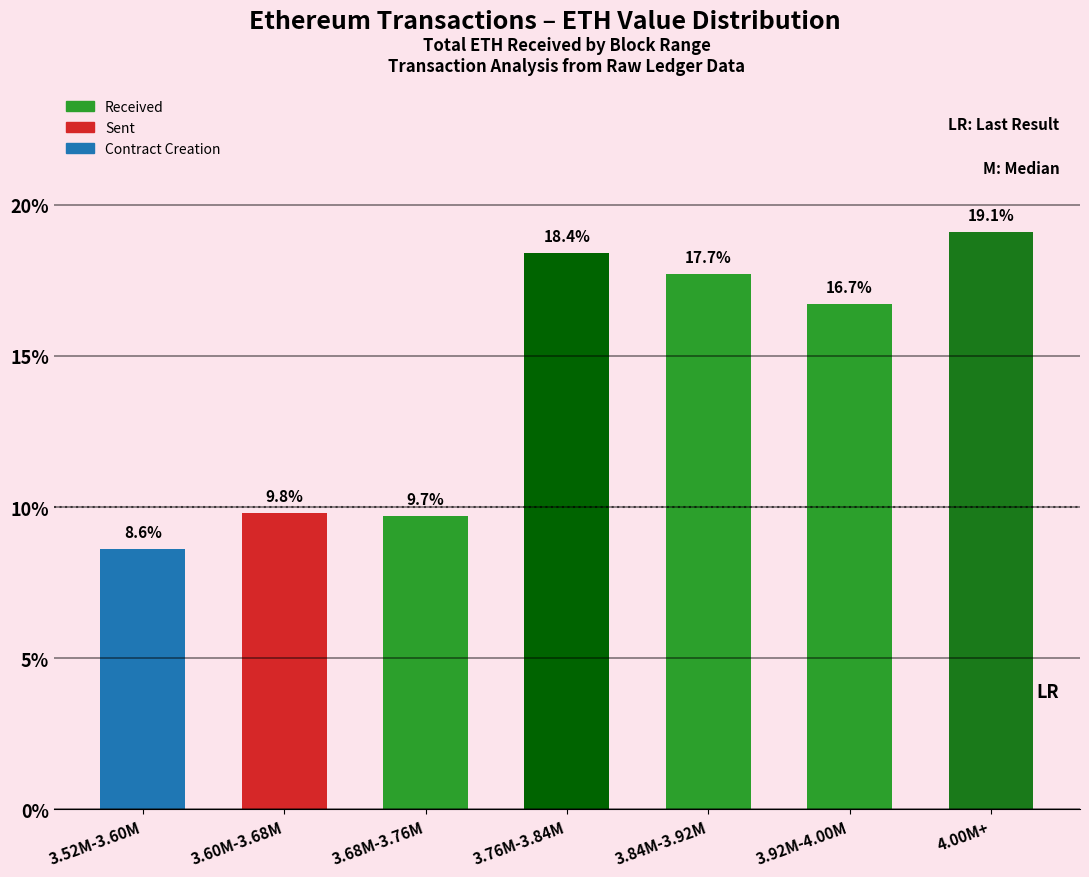

The chart shows a value of 2.8 at 3.60M-3.68M. True or false?

False